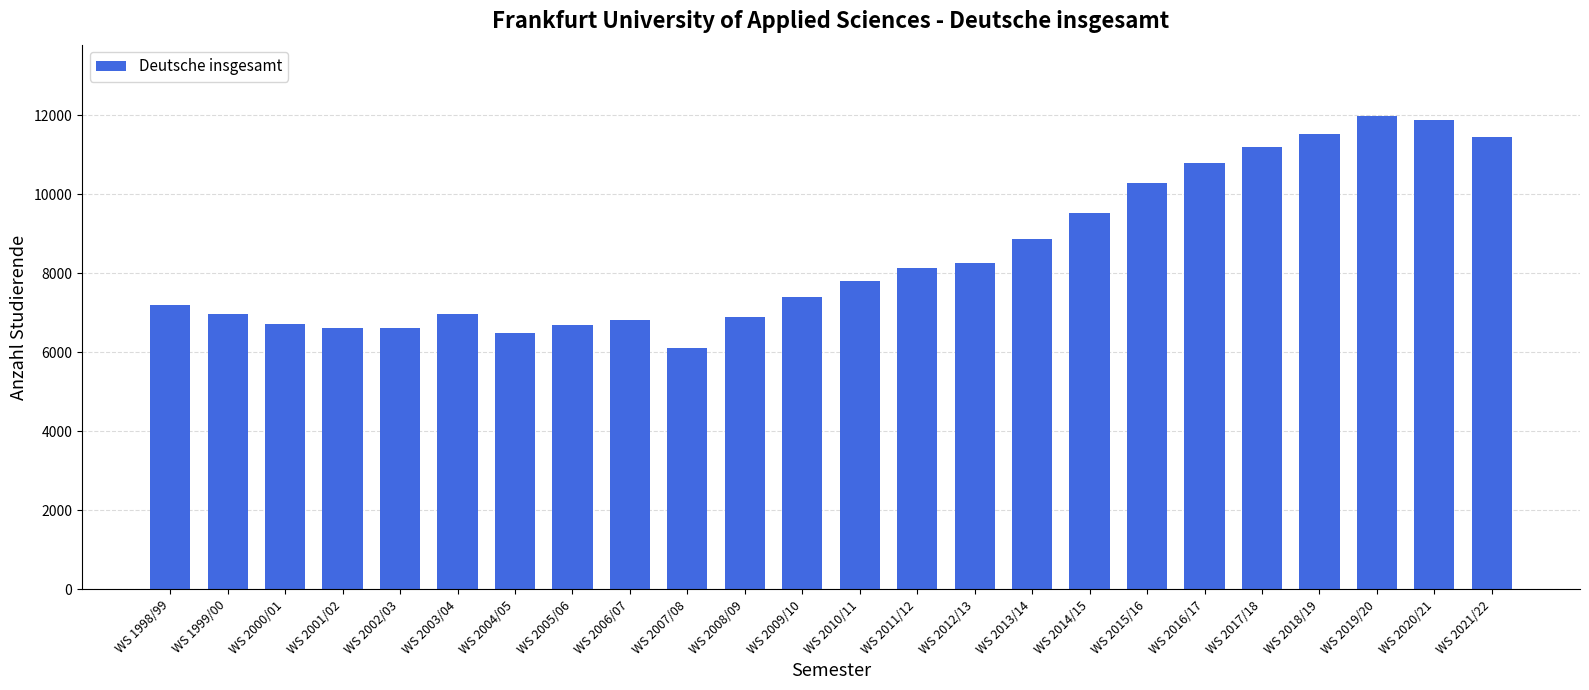

Approximately how many times larger is the value at WS 2018/19 compared to WS 2009/10?

1.6